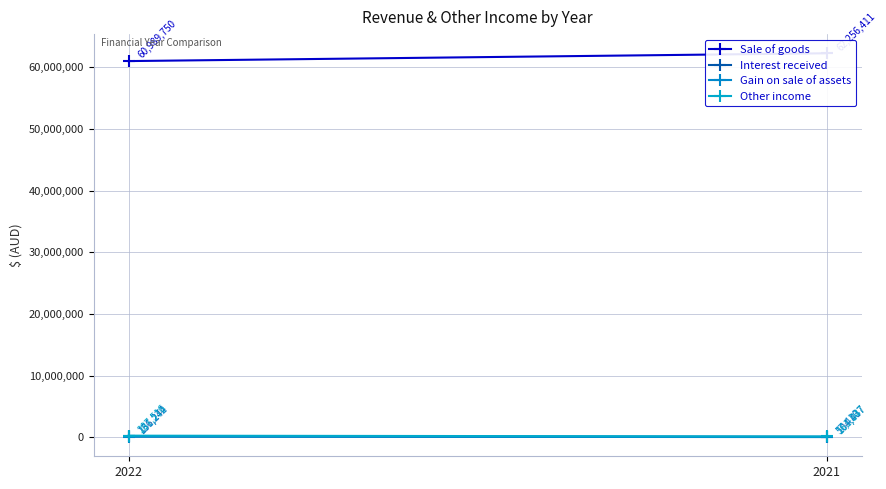

Which category has the lowest value in the Interest received series?

2021